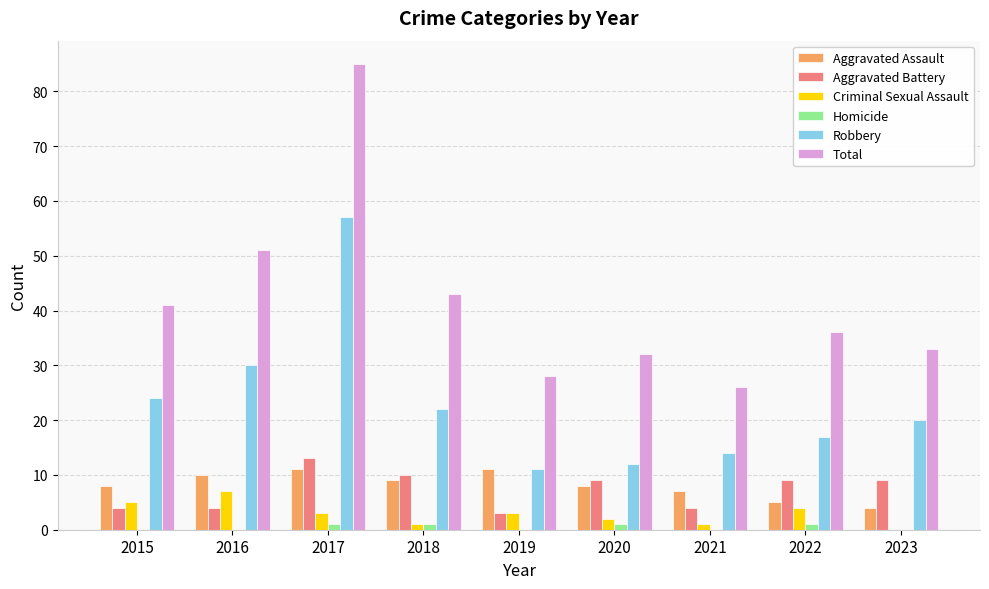

How many positive values does the Criminal Sexual Assault series have?

8